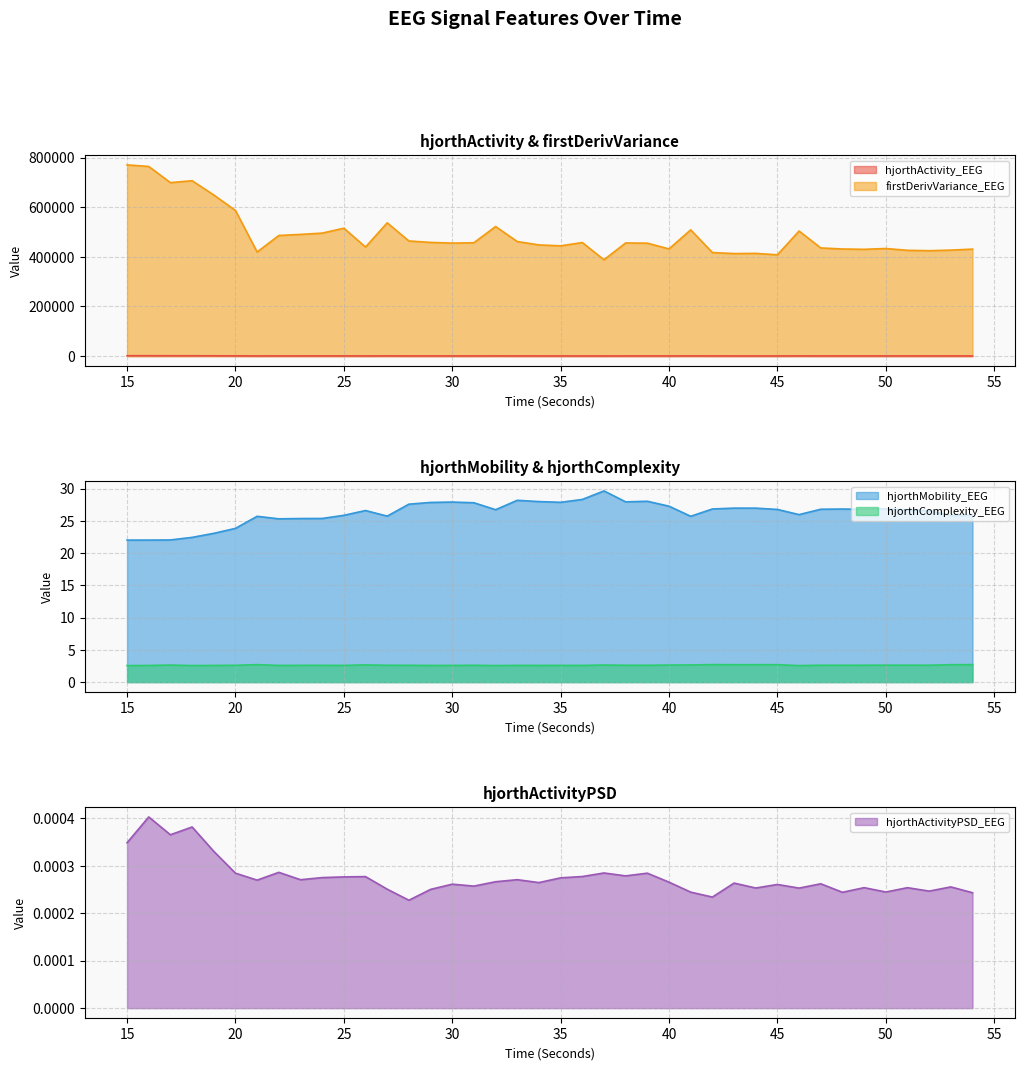

True or false: hjorthMobility_EEG has a value of 26.8 at 45.

True